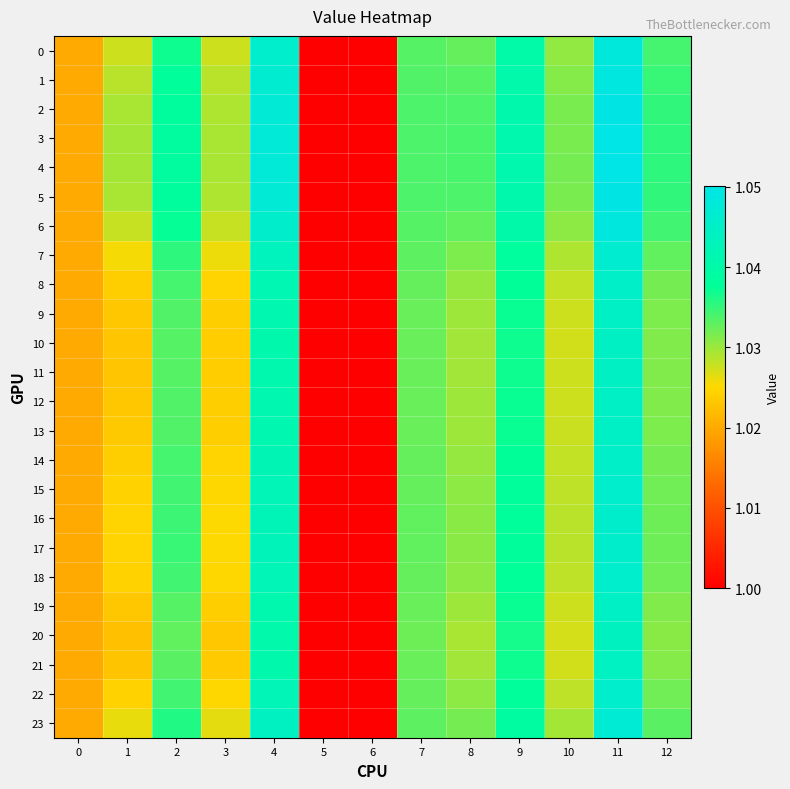

At 5, list the series in order from largest to smallest.

0, 1, 2, 3, 4, 5, 6, 7, 8, 9, 10, 11, 12, 13, 14, 15, 16, 17, 18, 19, 20, 21, 22, 23